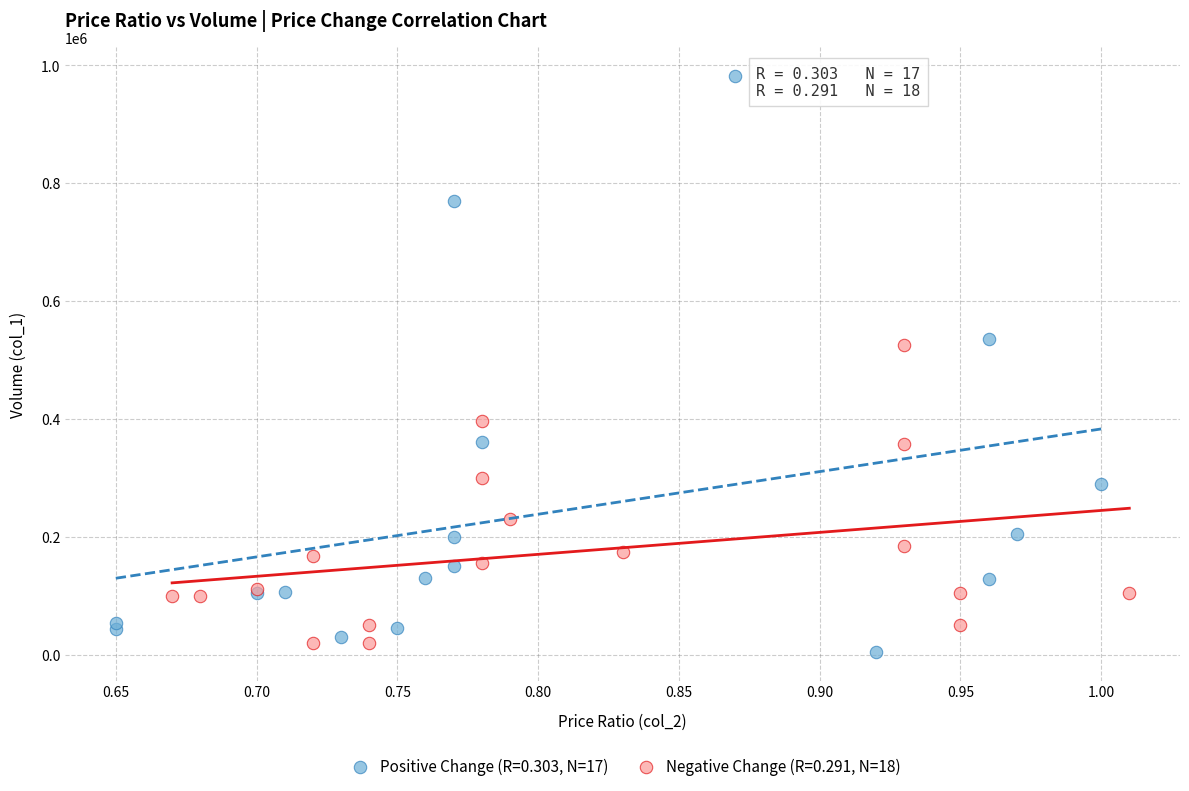

Which series contains the highest Y value?

Positive Change (R=0.303, N=17)